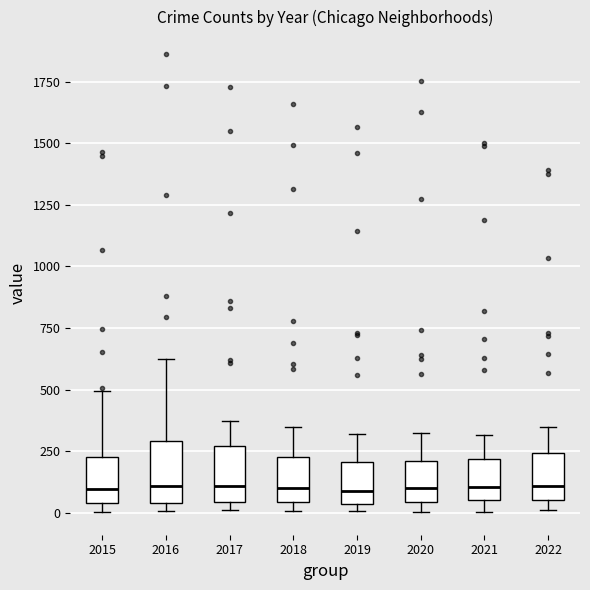

Reading left to right, transcribe this box plot: for each box, give where its median line is, the range the box spans, and where its two whiskers end, as read against the y-axis. The values are not printed on the chart, so give them approximately, as read against the axis.

2015: median 100, box 50 to 200, whiskers 0 to 500
2016: median 100, box 50 to 300, whiskers 0 to 600
2017: median 100, box 50 to 250, whiskers 0 to 350
2018: median 100, box 50 to 250, whiskers 0 to 350
2019: median 100, box 50 to 200, whiskers 0 to 300
2020: median 100, box 50 to 200, whiskers 0 to 300
2021: median 100, box 50 to 200, whiskers 0 to 300
2022: median 100, box 50 to 250, whiskers 0 to 350